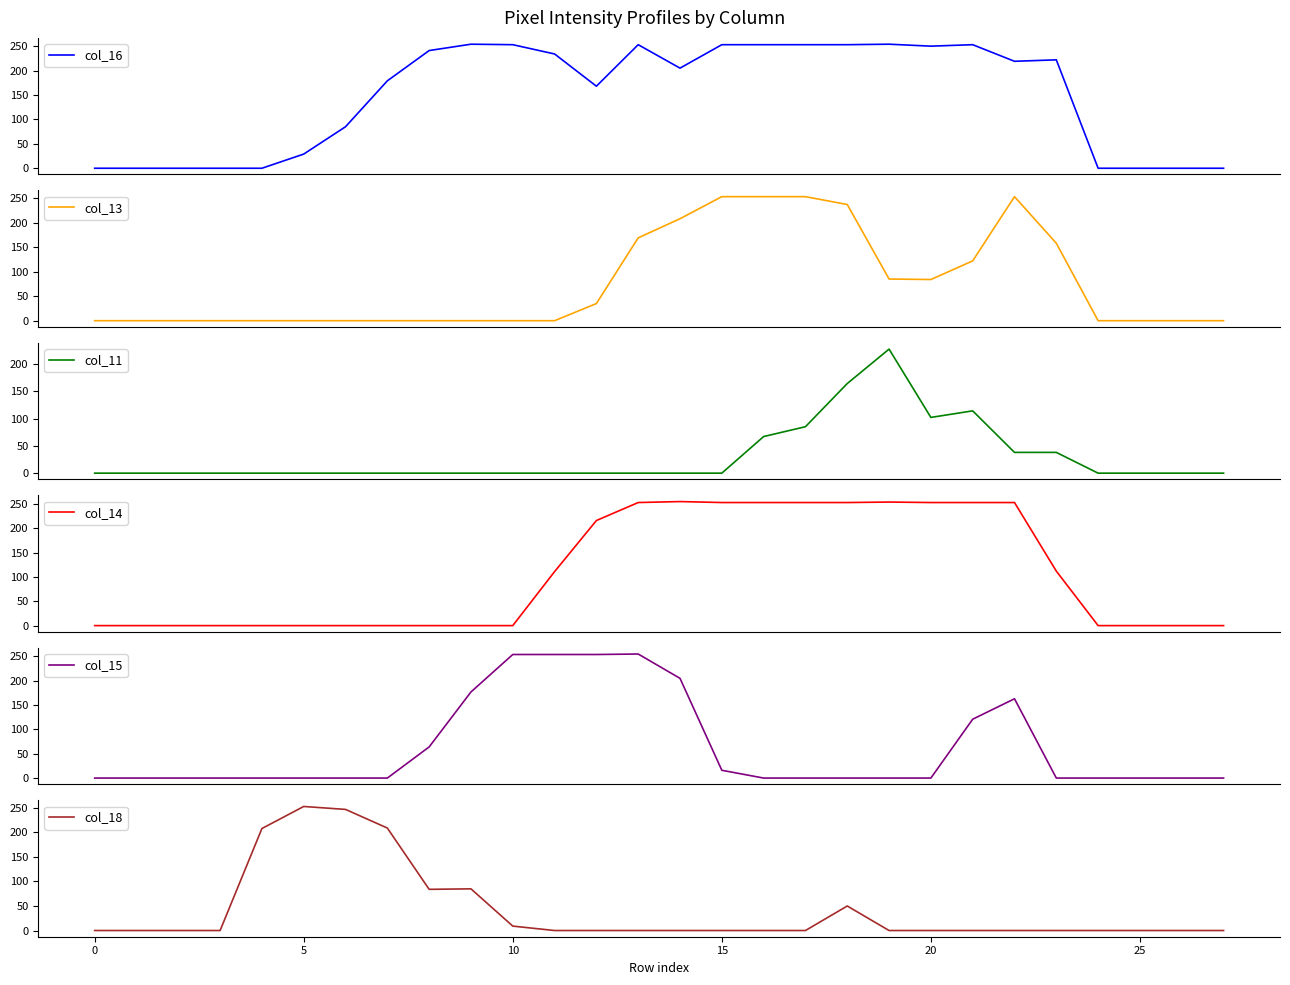

Where do col_15 and col_16 first cross each other?

9 and 10